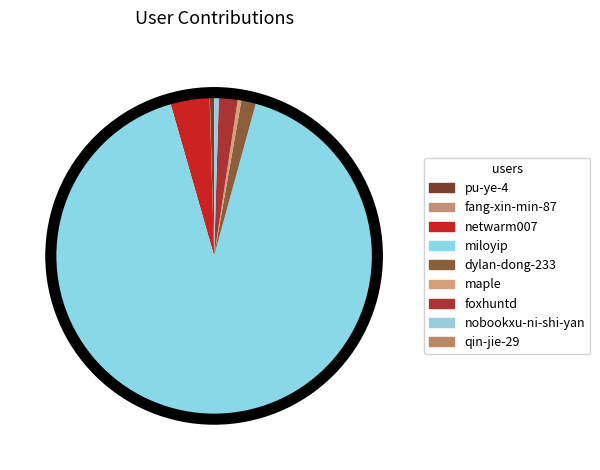

Does any single category account for the majority?

Yes